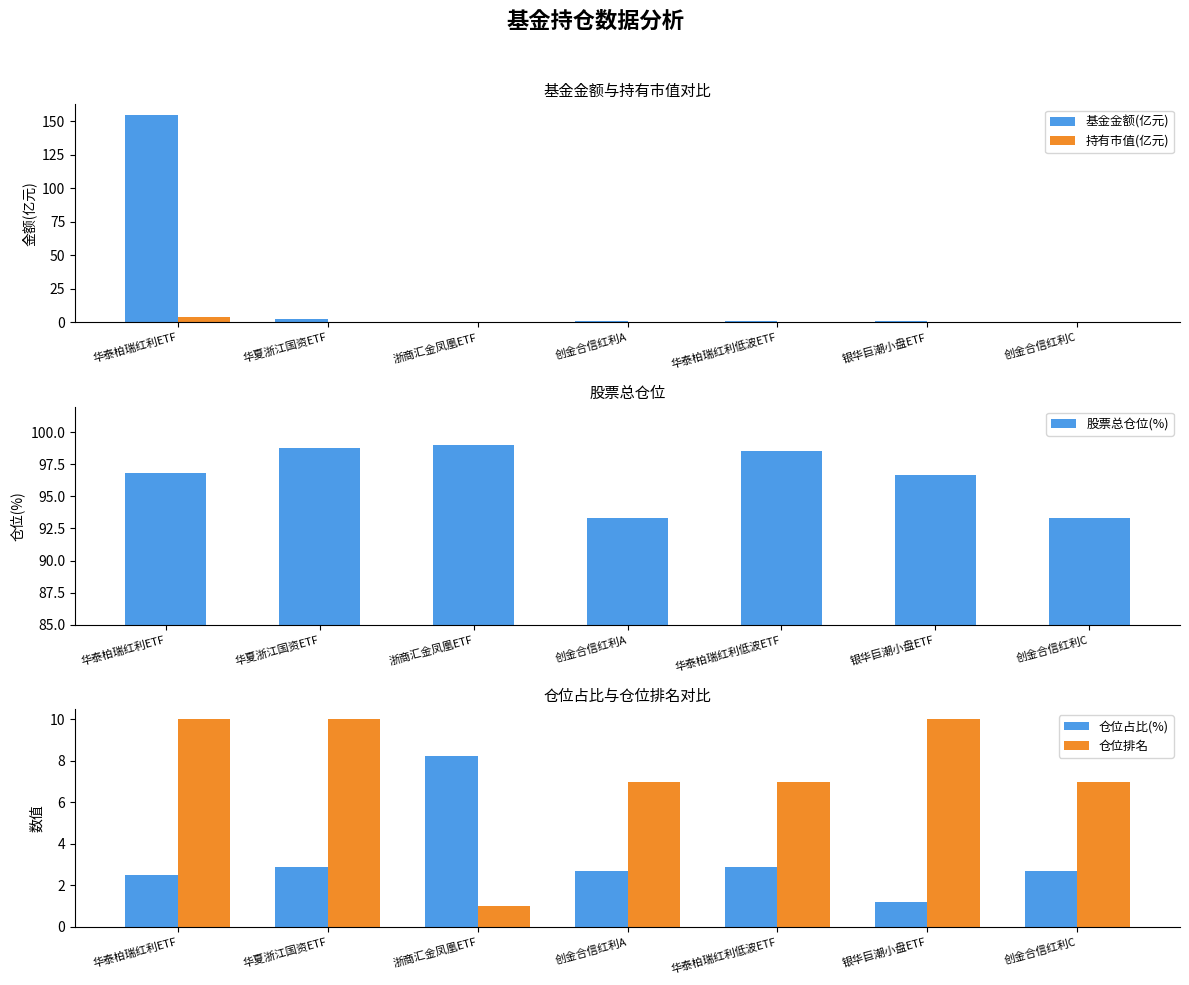

Reading left to right, extract all data points from this chart.

基金金额(亿元): 华泰柏瑞红利ETF=155.0	华夏浙江国资ETF=2.6	浙商汇金凤凰ETF=0.5	创金合信红利A=1.3	华泰柏瑞红利低波ETF=1.1	银华巨潮小盘ETF=1.2	创金合信红利C=0.5
持有市值(亿元): 华泰柏瑞红利ETF=3.9	华夏浙江国资ETF=0.1	浙商汇金凤凰ETF=0.0	创金合信红利A=0.0	华泰柏瑞红利低波ETF=0.0	银华巨潮小盘ETF=0.0	创金合信红利C=0.0
股票总仓位(%): 华泰柏瑞红利ETF=96.8	华夏浙江国资ETF=98.8	浙商汇金凤凰ETF=99.0	创金合信红利A=93.3	华泰柏瑞红利低波ETF=98.5	银华巨潮小盘ETF=96.6	创金合信红利C=93.3
仓位占比(%): 华泰柏瑞红利ETF=2.5	华夏浙江国资ETF=2.9	浙商汇金凤凰ETF=8.2	创金合信红利A=2.7	华泰柏瑞红利低波ETF=2.9	银华巨潮小盘ETF=1.2	创金合信红利C=2.7
仓位排名: 华泰柏瑞红利ETF=10.0	华夏浙江国资ETF=10.0	浙商汇金凤凰ETF=1.0	创金合信红利A=7.0	华泰柏瑞红利低波ETF=7.0	银华巨潮小盘ETF=10.0	创金合信红利C=7.0